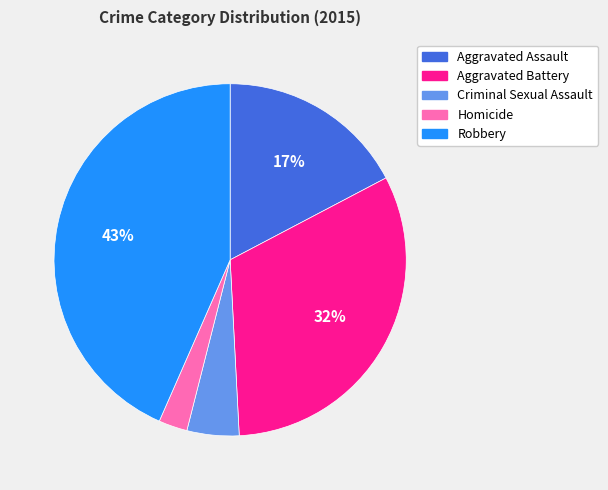

Is Robbery the majority of the pie?

No